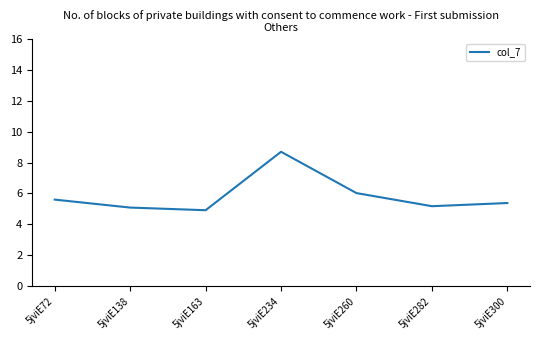

Reading left to right, transcribe all the data shown in this chart.

5jviE72=5.6	5jviE138=5.1	5jviE163=4.9	5jviE234=8.7	5jviE260=6.0	5jviE282=5.2	5jviE300=5.4